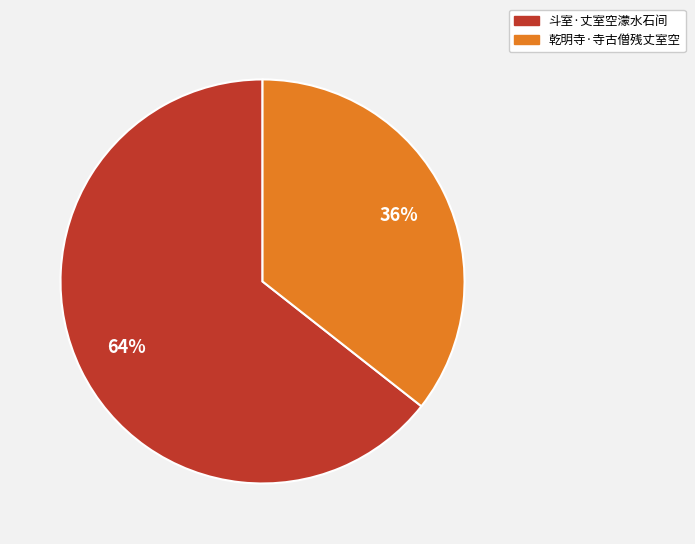

Count the number of slices in the pie.

2